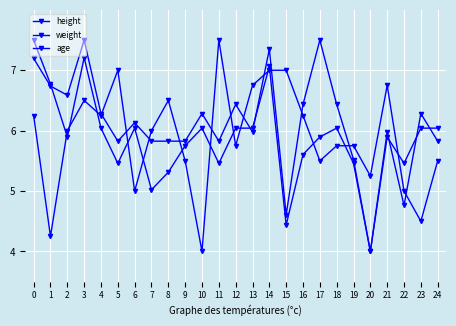

What is the sum of the age values at 16 and 19?

12.0